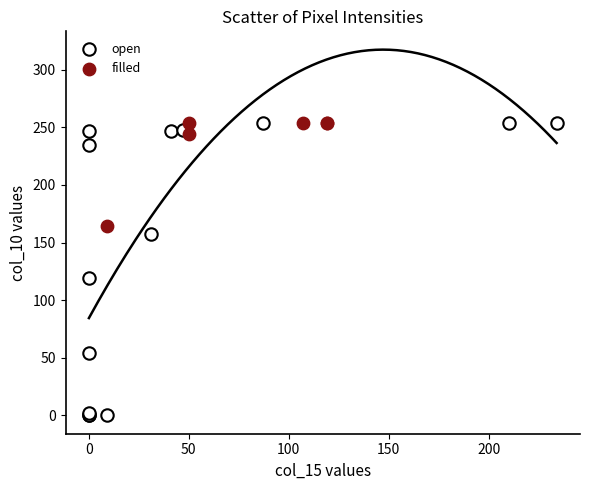

Which series has the largest Y range (max minus min)?

open